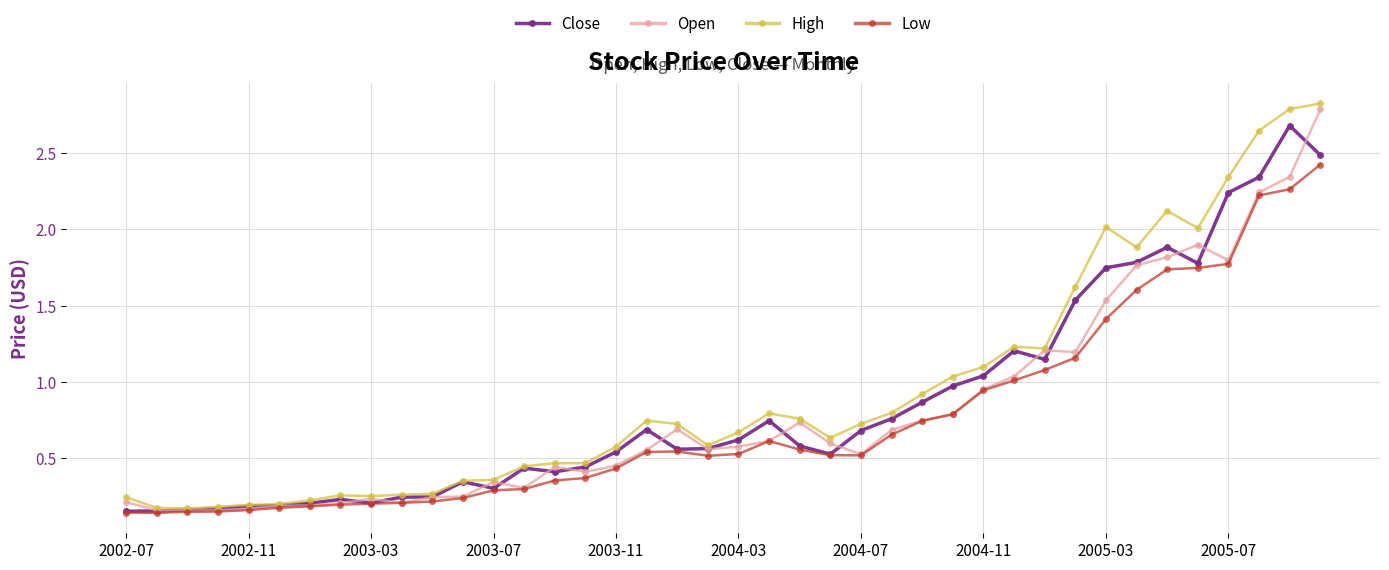

True or false: Close has more than 1 points higher than both neighbors.

True